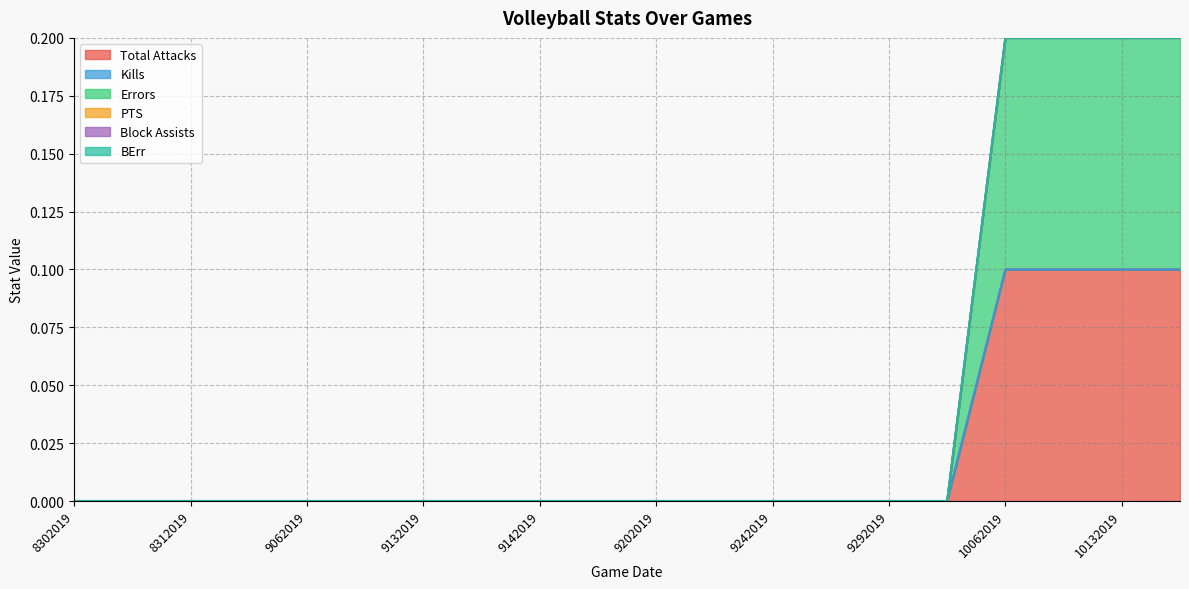

Reading right to left, list all the values displayed in this chart.

Total Attacks: 10192019=0.1	10132019=0.1	10122019=0.1	10062019=0.1	10052019=0.0	9292019=0.0	9282019=0.0	9242019=0.0	9212019=0.0	9202019=0.0	9202019=0.0	9142019=0.0	9132019=0.0	9132019=0.0	9072019=0.0	9062019=0.0	9062019=0.0	8312019=0.0	8302019=0.0	8302019=0.0
Kills: 10192019=0.0	10132019=0.0	10122019=0.0	10062019=0.0	10052019=0.0	9292019=0.0	9282019=0.0	9242019=0.0	9212019=0.0	9202019=0.0	9202019=0.0	9142019=0.0	9132019=0.0	9132019=0.0	9072019=0.0	9062019=0.0	9062019=0.0	8312019=0.0	8302019=0.0	8302019=0.0
Errors: 10192019=0.1	10132019=0.1	10122019=0.1	10062019=0.1	10052019=0.0	9292019=0.0	9282019=0.0	9242019=0.0	9212019=0.0	9202019=0.0	9202019=0.0	9142019=0.0	9132019=0.0	9132019=0.0	9072019=0.0	9062019=0.0	9062019=0.0	8312019=0.0	8302019=0.0	8302019=0.0
PTS: 10192019=0.0	10132019=0.0	10122019=0.0	10062019=0.0	10052019=0.0	9292019=0.0	9282019=0.0	9242019=0.0	9212019=0.0	9202019=0.0	9202019=0.0	9142019=0.0	9132019=0.0	9132019=0.0	9072019=0.0	9062019=0.0	9062019=0.0	8312019=0.0	8302019=0.0	8302019=0.0
Block Assists: 10192019=0.0	10132019=0.0	10122019=0.0	10062019=0.0	10052019=0.0	9292019=0.0	9282019=0.0	9242019=0.0	9212019=0.0	9202019=0.0	9202019=0.0	9142019=0.0	9132019=0.0	9132019=0.0	9072019=0.0	9062019=0.0	9062019=0.0	8312019=0.0	8302019=0.0	8302019=0.0
BErr: 10192019=0.0	10132019=0.0	10122019=0.0	10062019=0.0	10052019=0.0	9292019=0.0	9282019=0.0	9242019=0.0	9212019=0.0	9202019=0.0	9202019=0.0	9142019=0.0	9132019=0.0	9132019=0.0	9072019=0.0	9062019=0.0	9062019=0.0	8312019=0.0	8302019=0.0	8302019=0.0